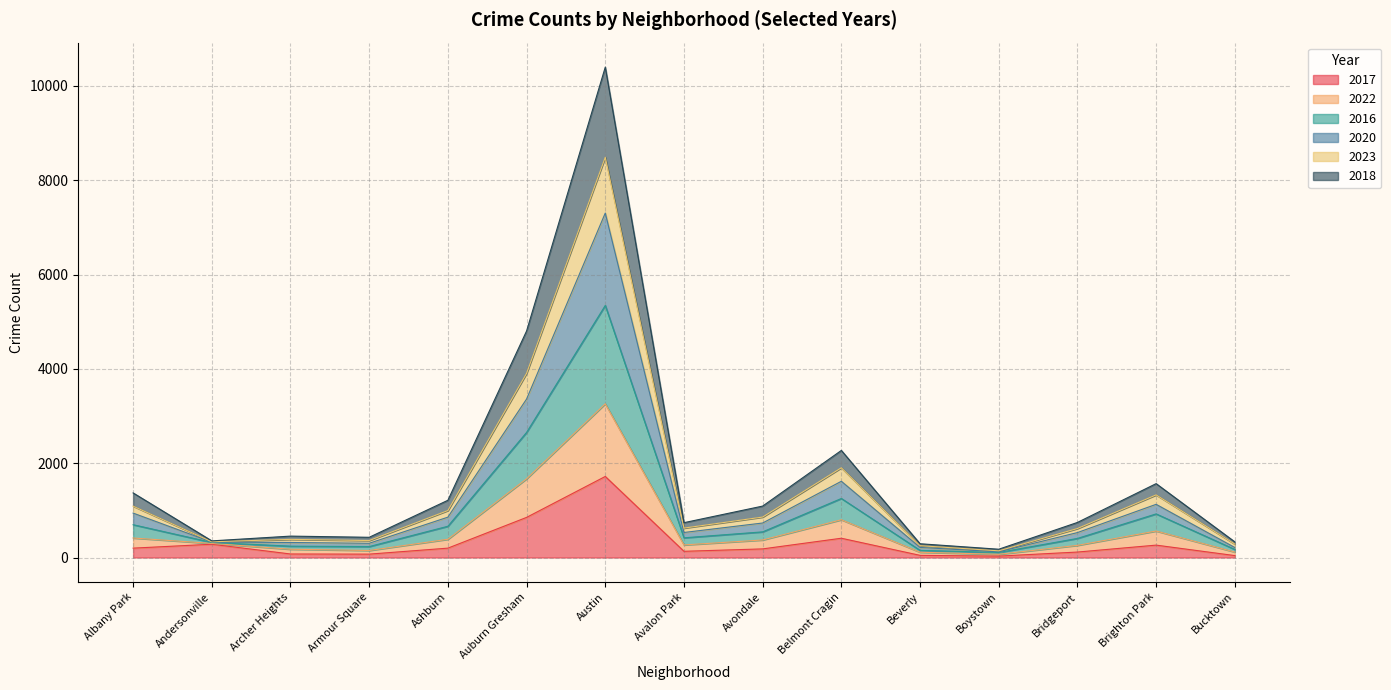

The value of 2023 at Bridgeport is 219. True or false?

False